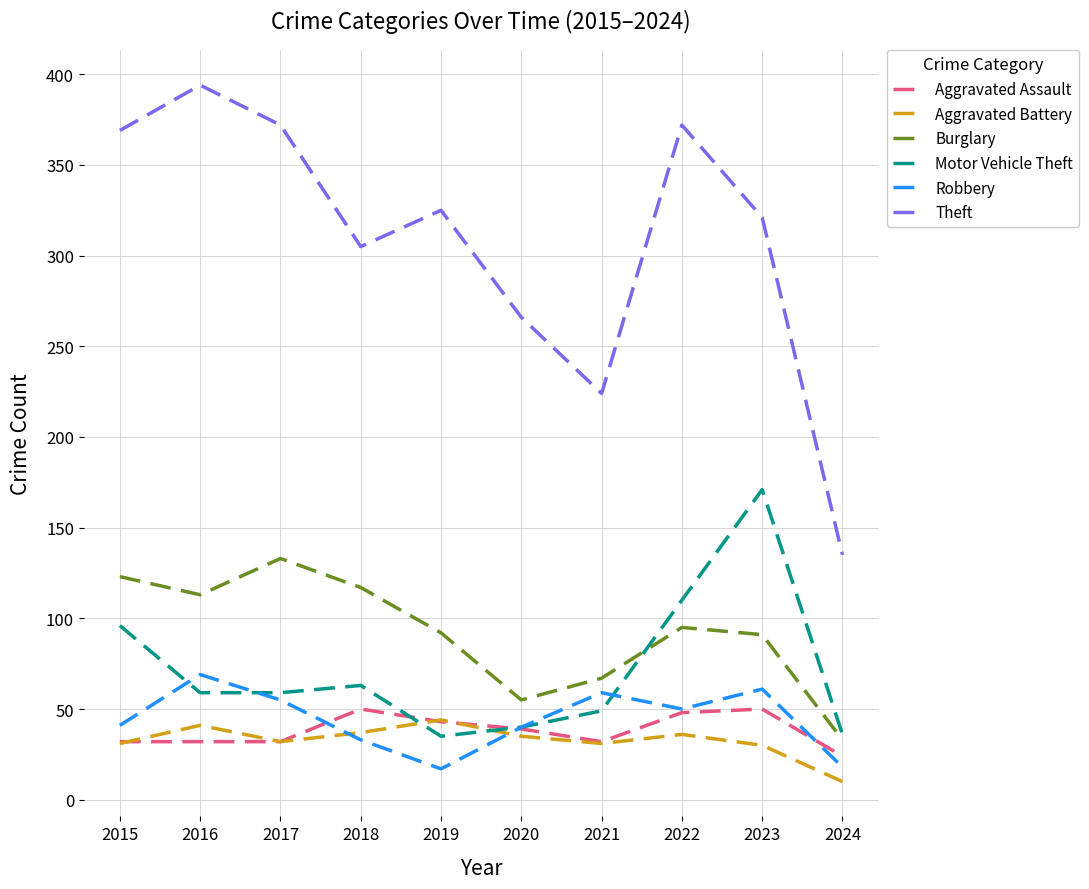

Which category has the lowest value in the Aggravated Battery series?

2024